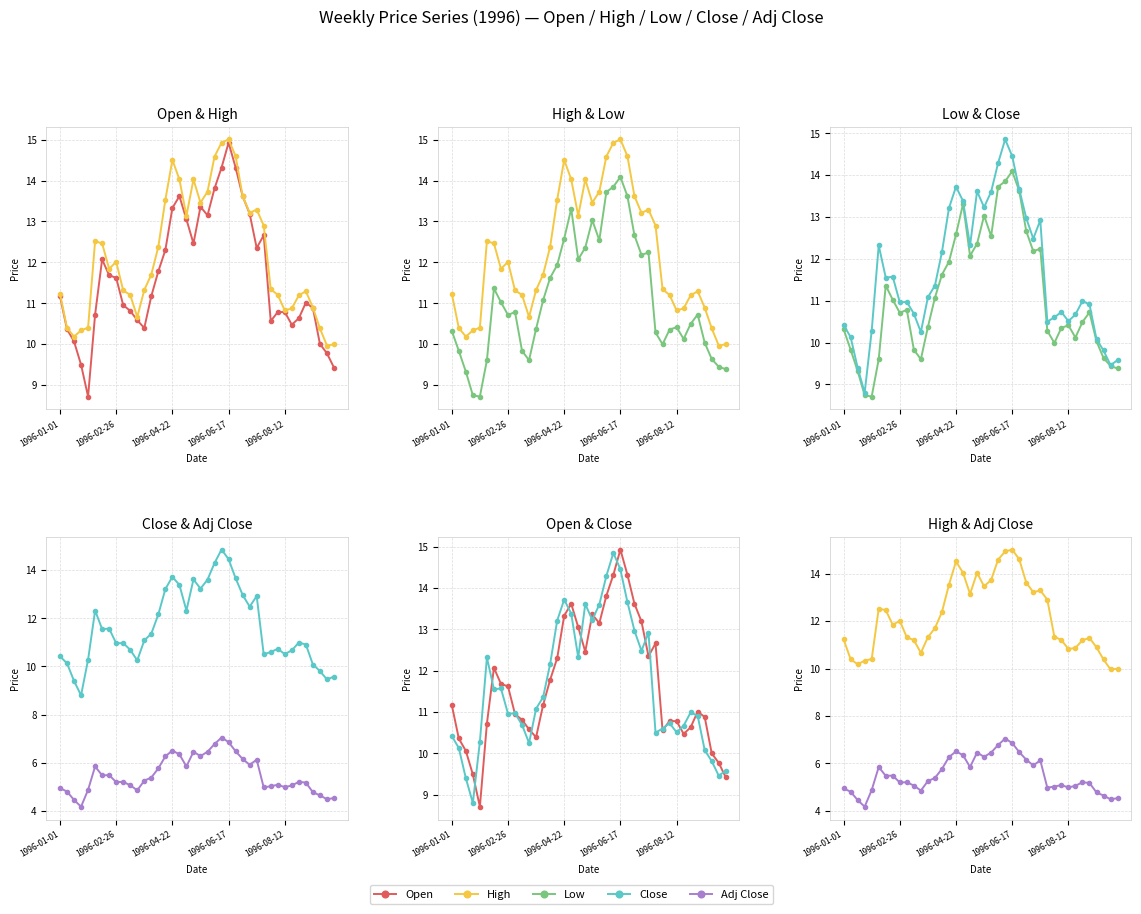

At 21, list the series in order from smallest to largest.

Adj Close, Low, Open, Close, High